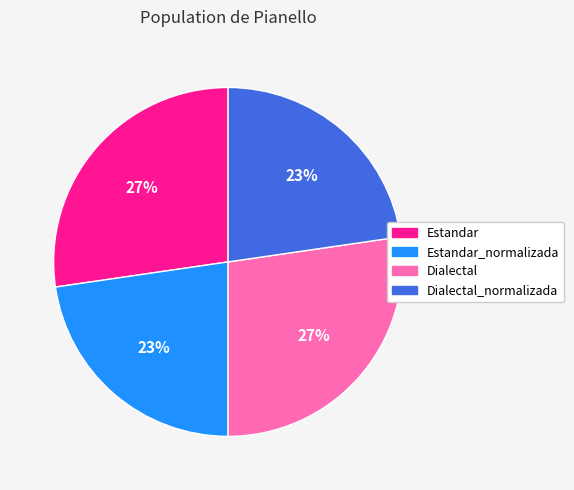

Count the number of slices in the pie.

4